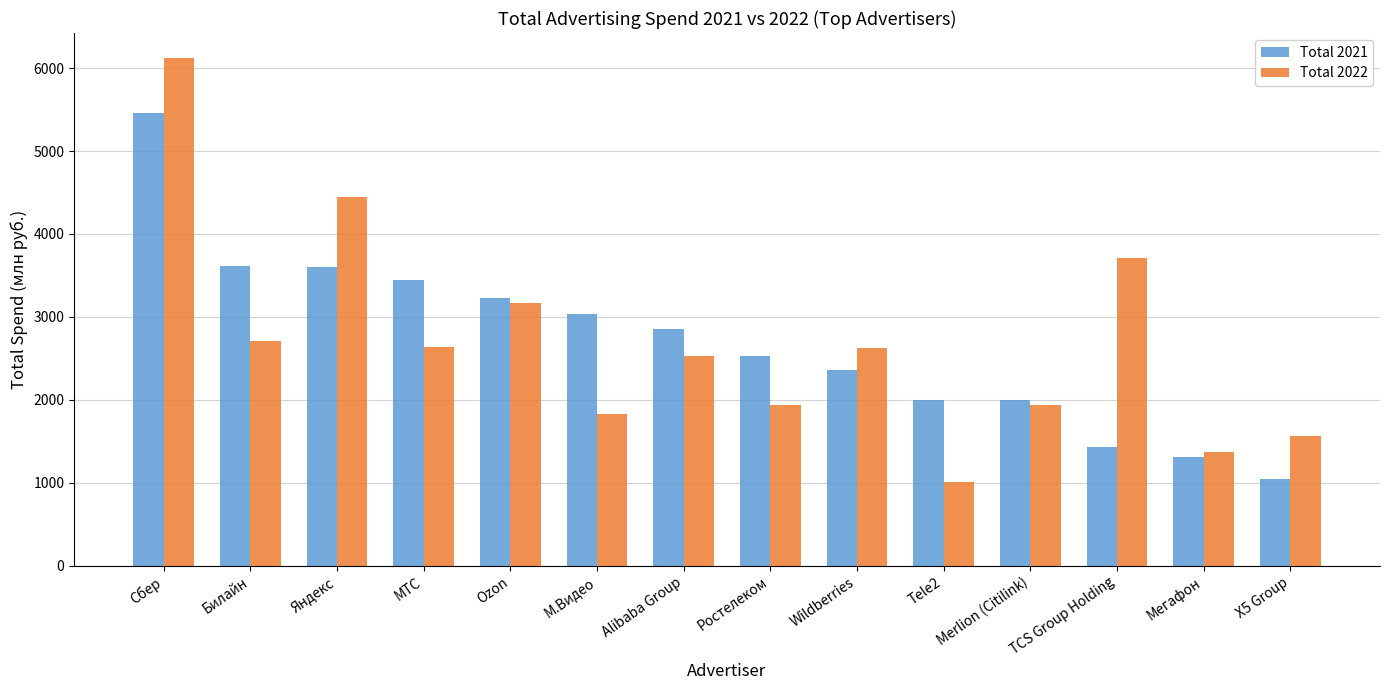

Rank the series by their maximum value, from lowest to highest.

Total 2021, Total 2022